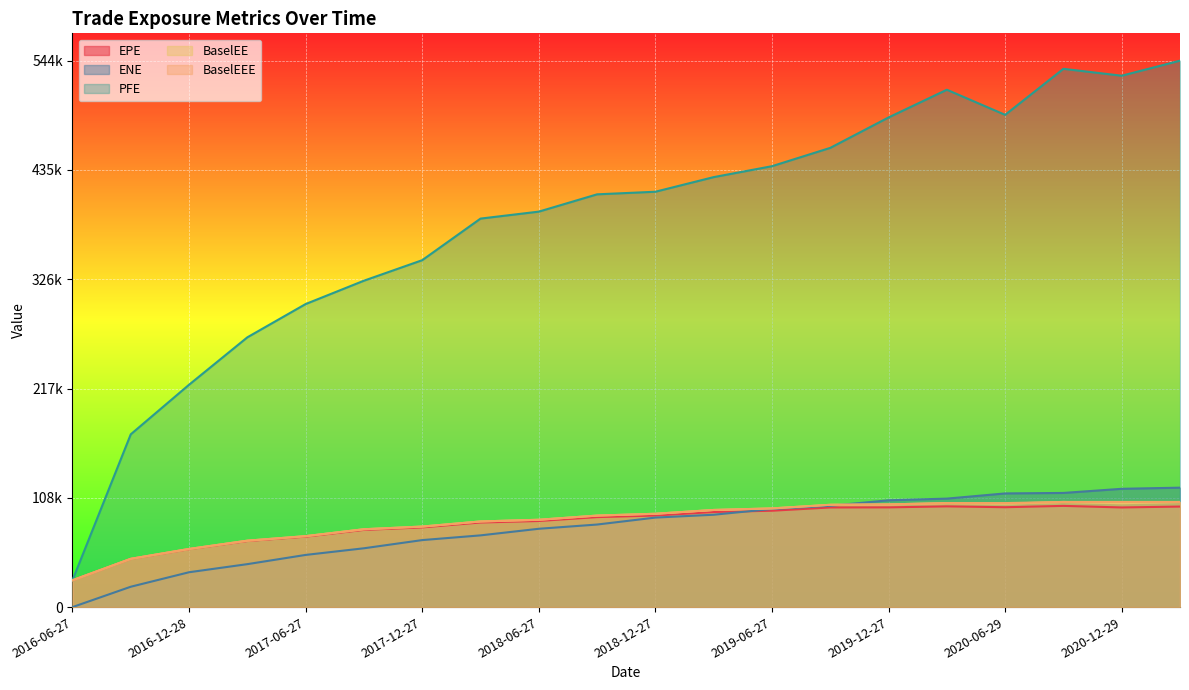

Reading left to right, list all the values displayed in this chart.

EPE: 26736.1	48038.3	57751.6	65873.7	70250.1	76947.1	79446.4	84321.4	85827.0	89706.6	91275.4	94779.0	96056.5	99311.9	99404.1	100392.0	99549.2	100872.0	99325.3	100198.0
ENE: 0.0	20285.7	34735.8	42801.7	51994.8	58619.9	66778.2	71484.0	78060.8	82283.3	89207.8	92054.4	97812.1	100984.0	106453.0	108119.0	113290.0	113776.0	117898.0	119032.0
PFE: 26736.1	172214.0	221641.0	268893.0	302062.0	325337.0	345787.0	387231.0	394184.0	411416.0	414006.0	428579.0	439463.0	457726.0	488050.0	515679.0	490652.0	536514.0	529647.0	544660.0
BaselEE: 26736.1	48115.2	57936.5	66191.5	70711.3	77591.2	80265.5	85353.4	87046.8	91199.3	93014.8	96812.2	98353.0	101974.0	102354.0	103661.0	103088.0	104802.0	103538.0	104788.0
BaselEEE: 26736.1	48115.2	57936.5	66191.5	70711.3	77591.2	80265.5	85353.4	87046.8	91199.3	93014.8	96812.2	98353.0	101974.0	102354.0	103661.0	103661.0	104802.0	104802.0	104802.0